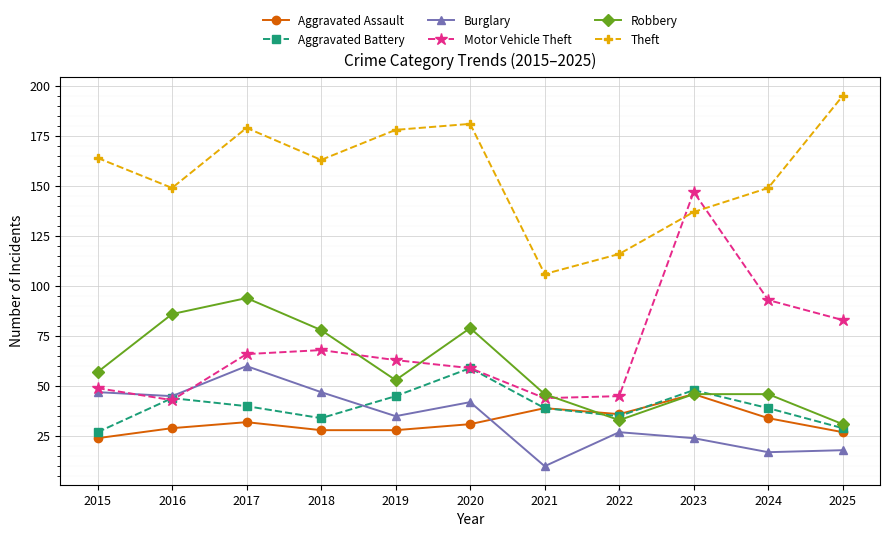

Is it true that Robbery equals 49 at 2022?

False